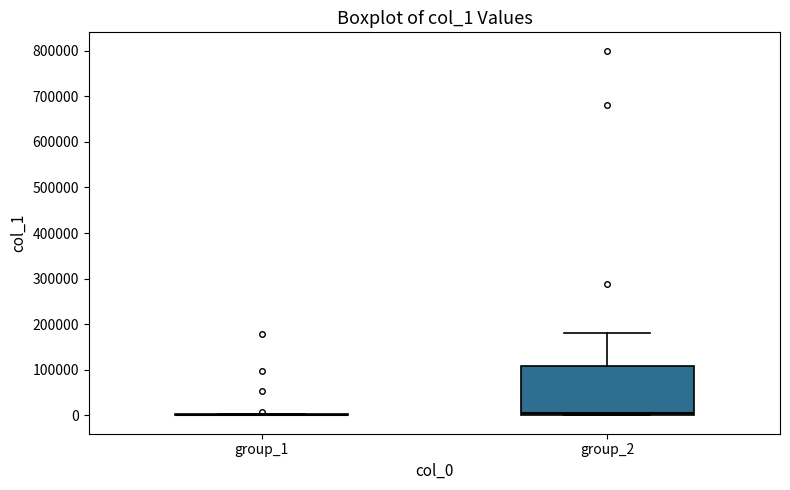

Reading left to right, transcribe this box plot: for each box, give where its median line is, the range the box spans, and where its two whiskers end, as read against the y-axis. The values are not printed on the chart, so give them approximately, as read against the axis.

group_1: box collapsed to a line at 0, whiskers 0 to 0
group_2: median 10000, box 0 to 110000, whiskers 0 to 180000